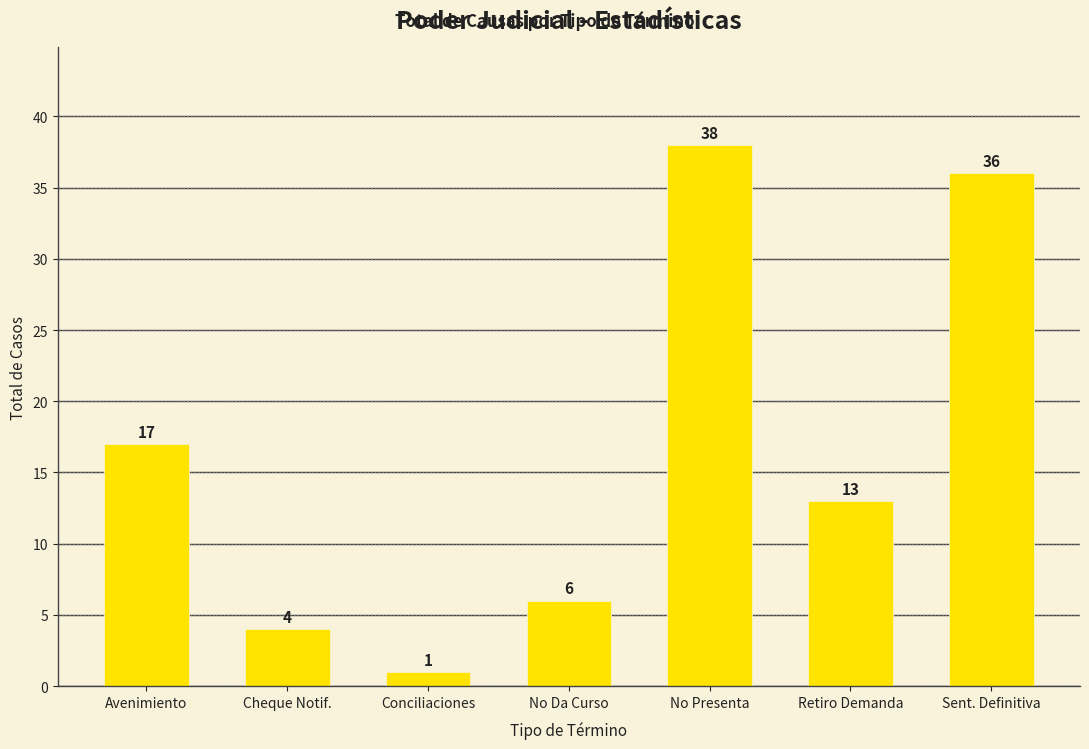

Approximately how many times larger is the value at No Da Curso compared to Avenimiento?

0.4